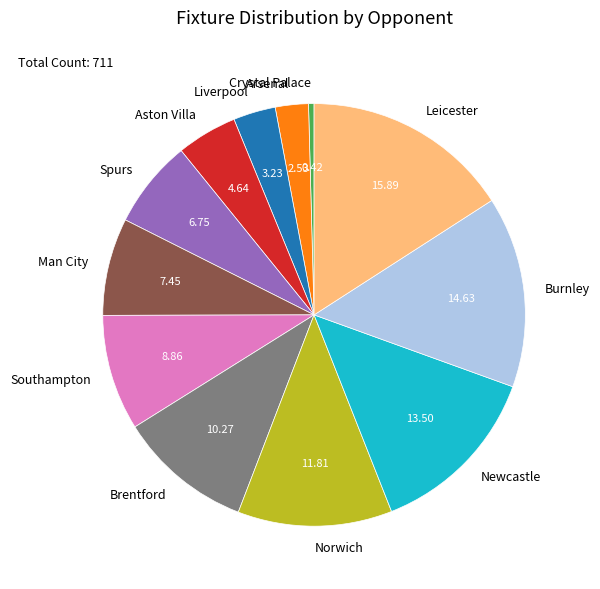

Is there a majority slice in this chart?

No